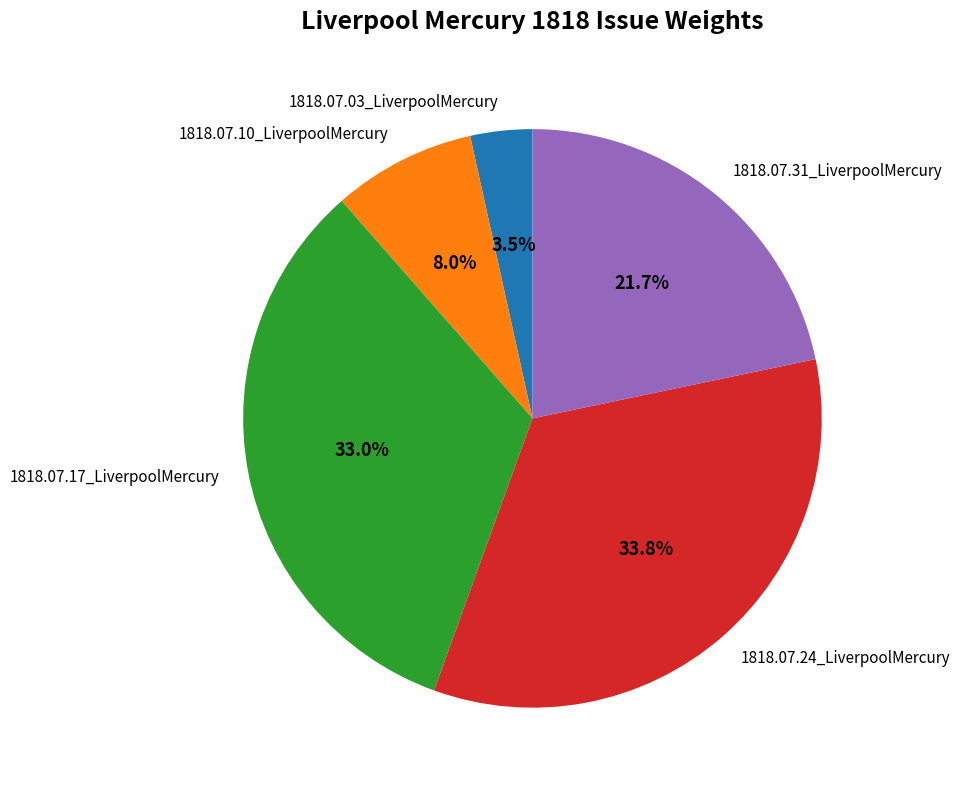

Is it true that 1818.07.24_LiverpoolMercury is 34% of the pie?

True